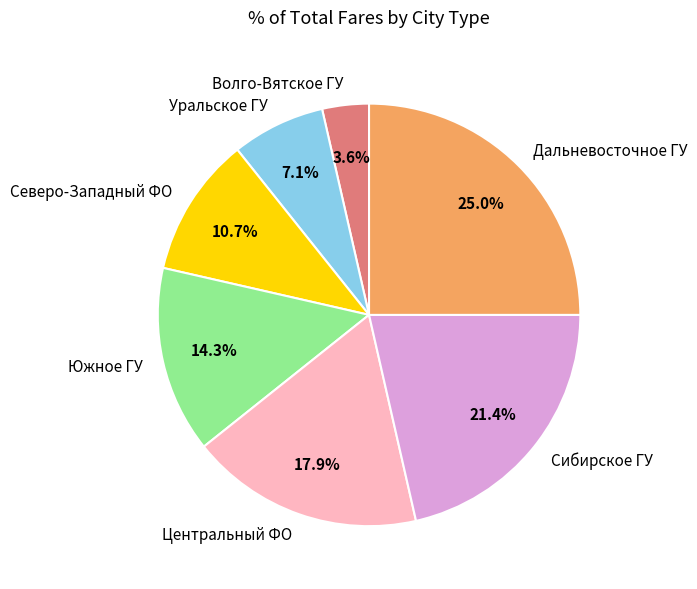

What percentage is NOT represented by Сибирское ГУ?

78.6%